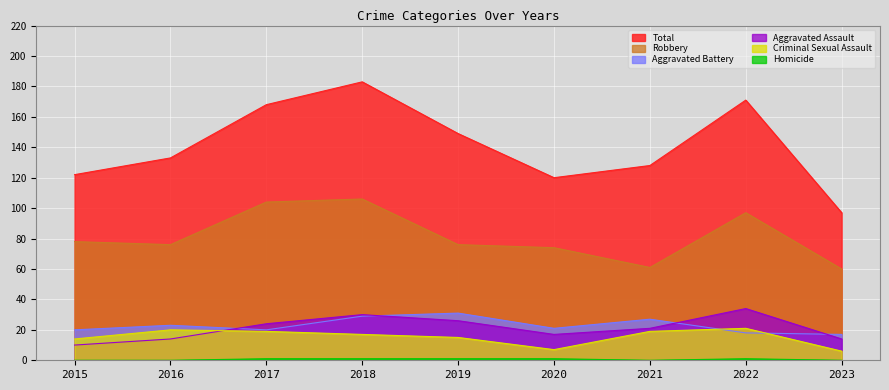

Is it true that Aggravated Battery equals 31 at 2016?

False